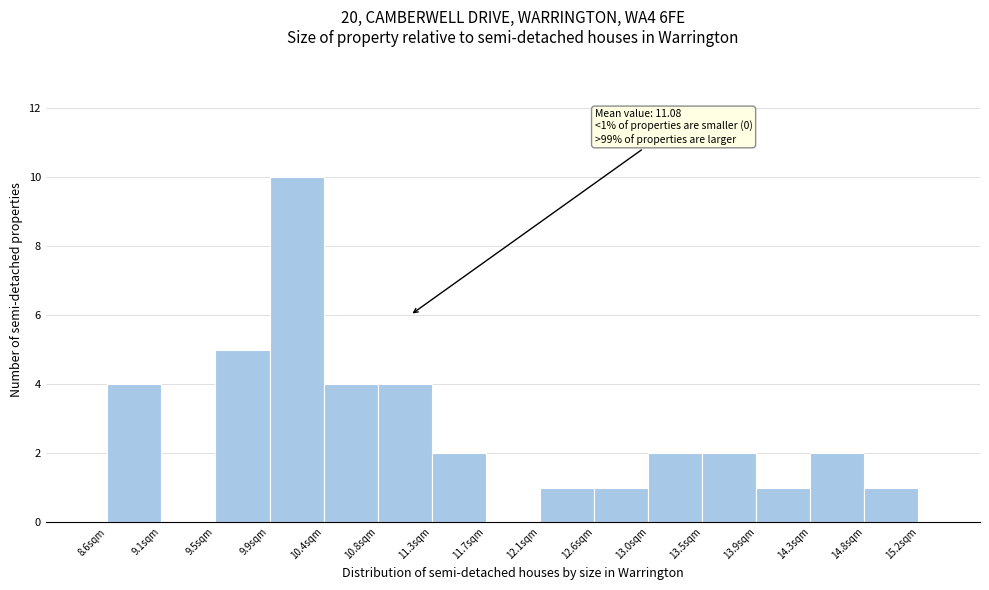

Which range on the x-axis has the tallest bar?

9.95 to 10.35